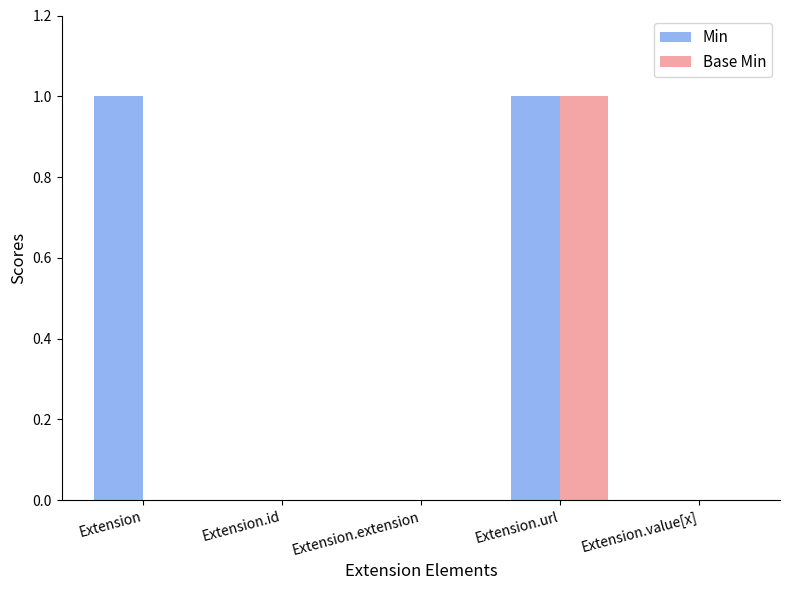

The Base Min series shows 0 at Extension. True or false?

True